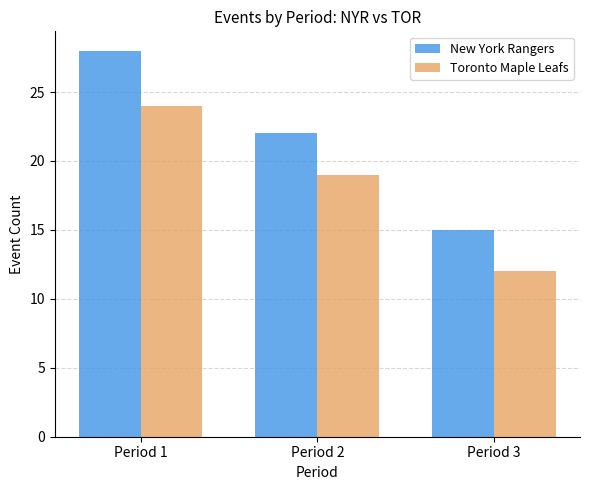

How many bars are there in total?

6